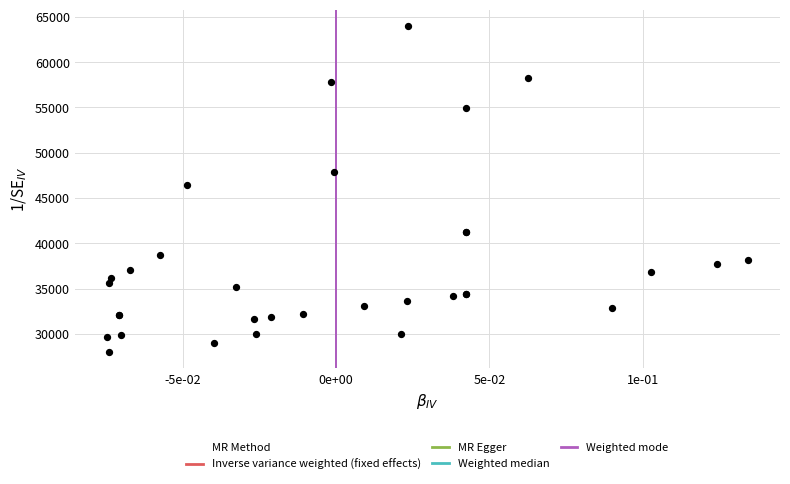

What Y value in the scatter plot is closest to 46000?

46444.0